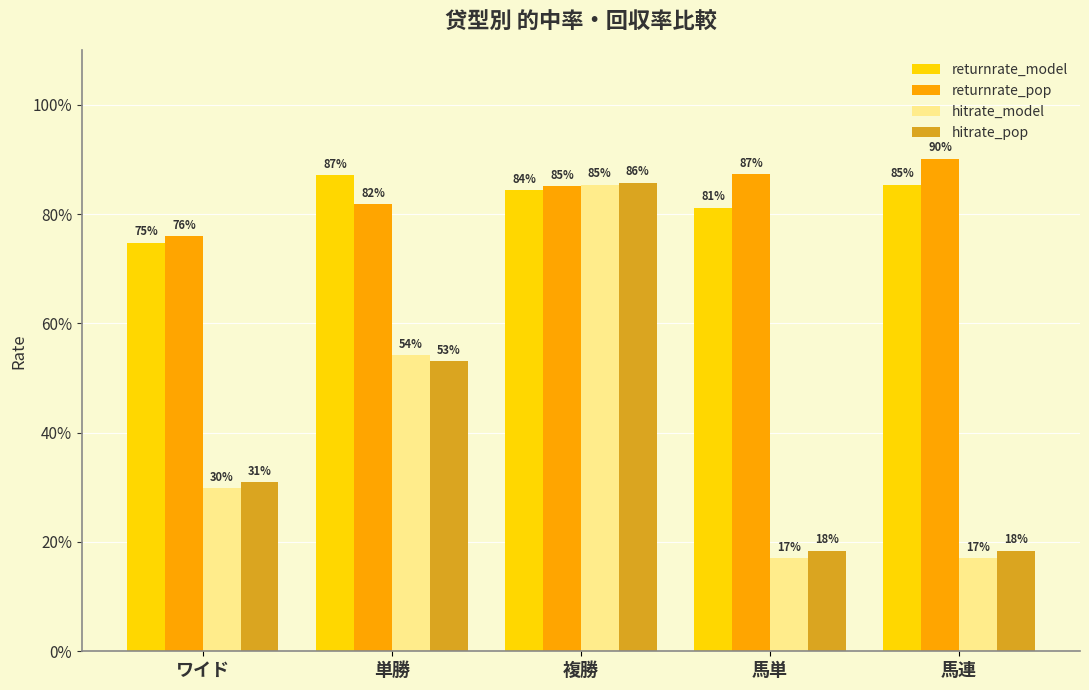

What are all the series names shown in the legend?

returnrate_model, returnrate_pop, hitrate_model, hitrate_pop